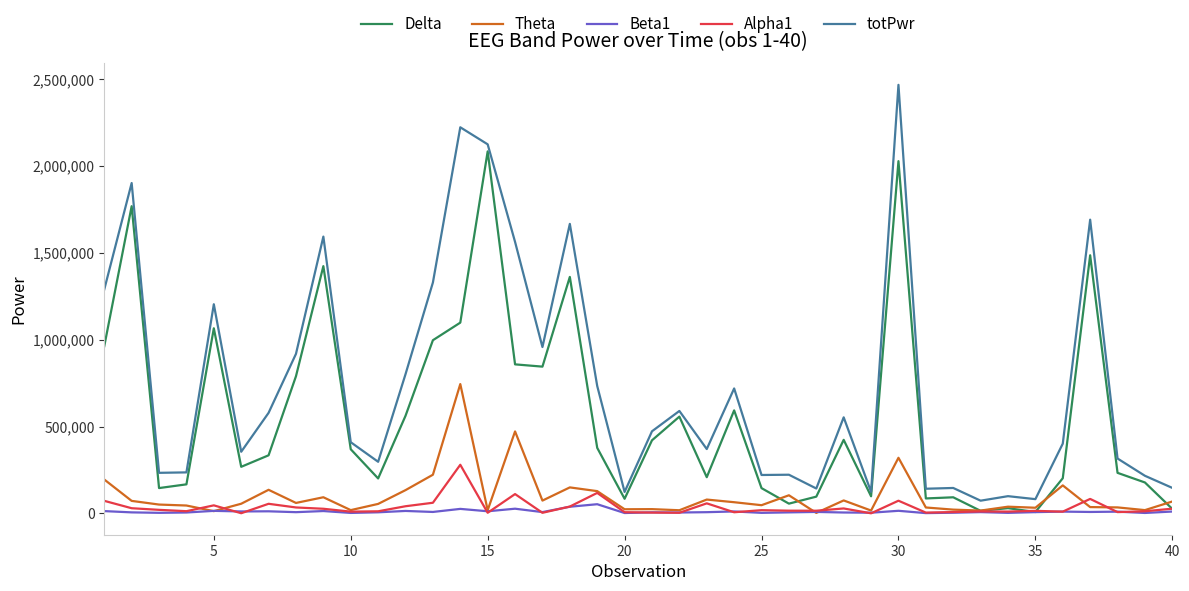

Does the chart display data point markers on the line(s)?

No